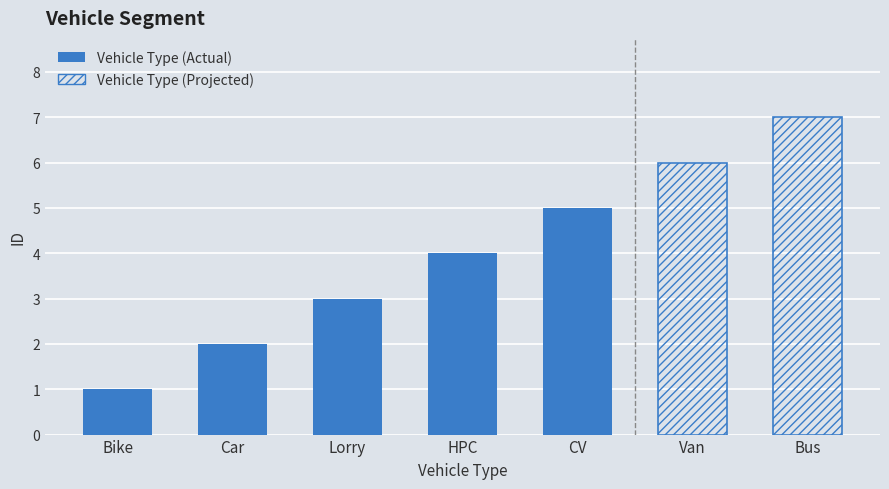

What position from the right is HPC?

4